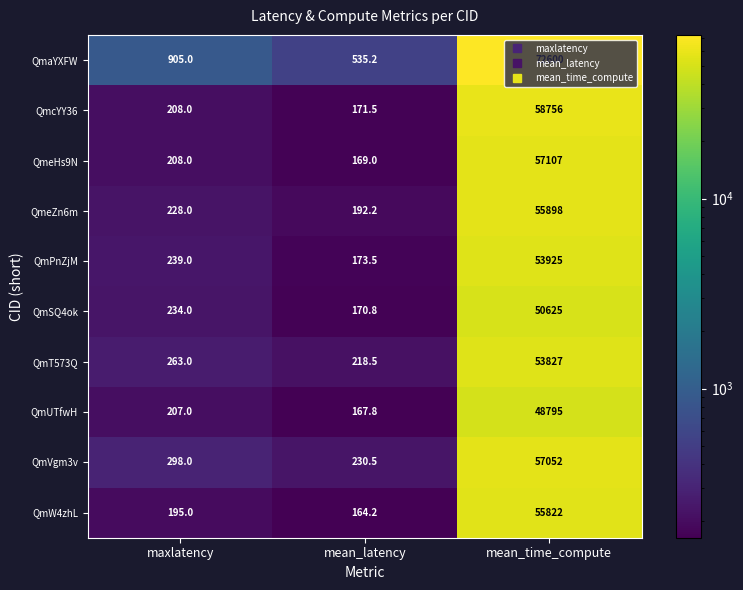

How many data points in QmcYY36 are less than 208?

1